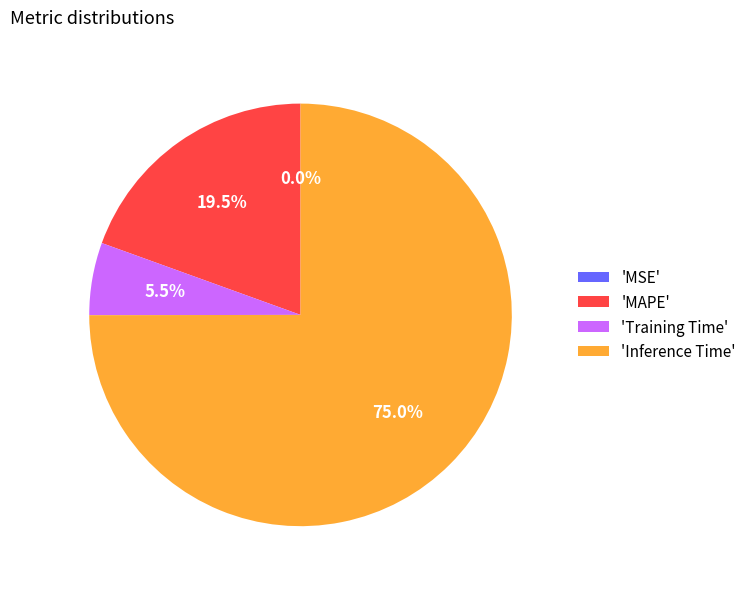

Which slice is the largest?

'Inference Time'